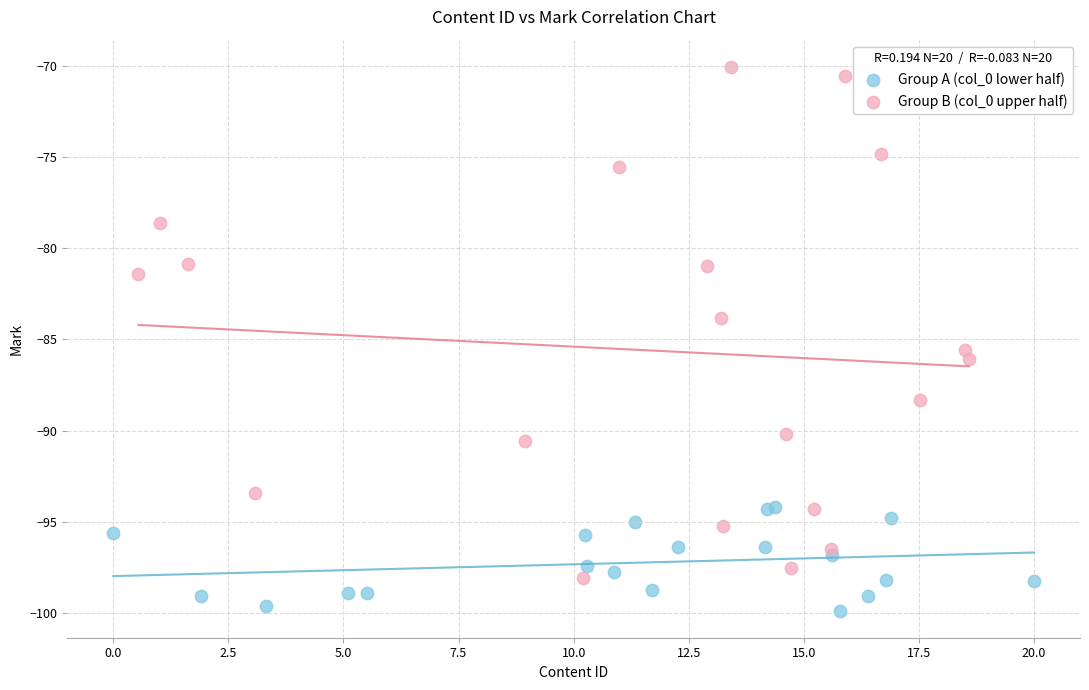

Which series contains the lowest Y value?

Group A (col_0 lower half)